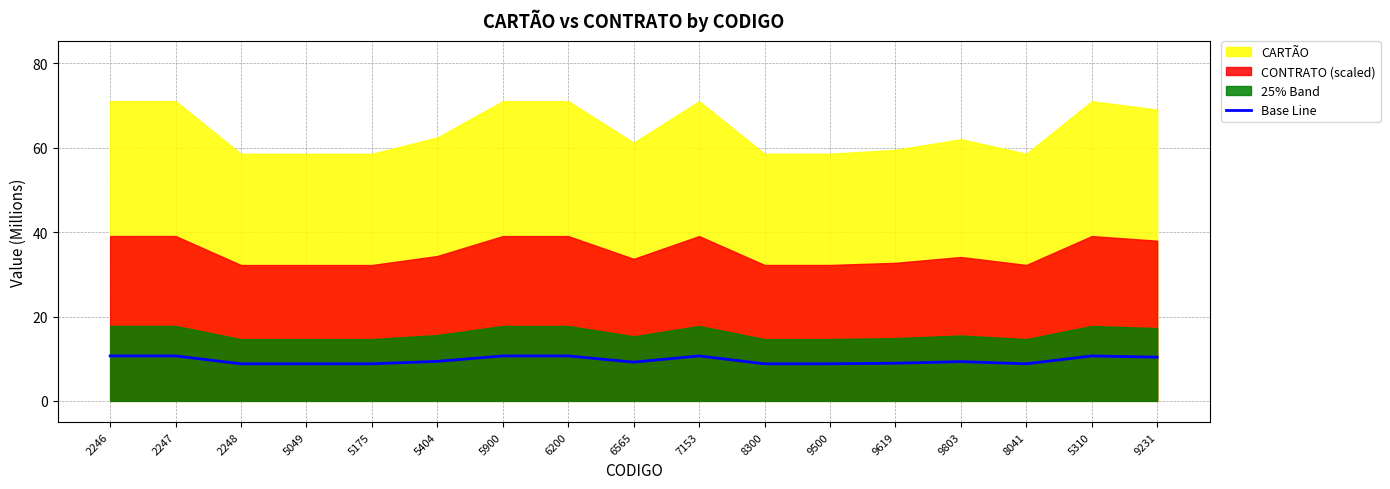

Where does the data first go above 9?

2246